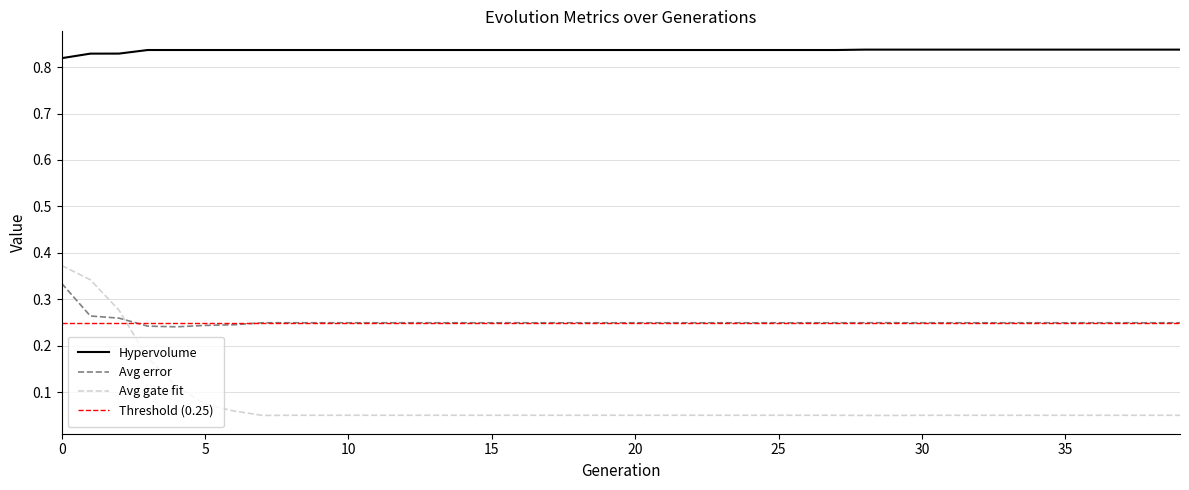

True or false: Avg gate fit has more than 1 points higher than both neighbors.

False